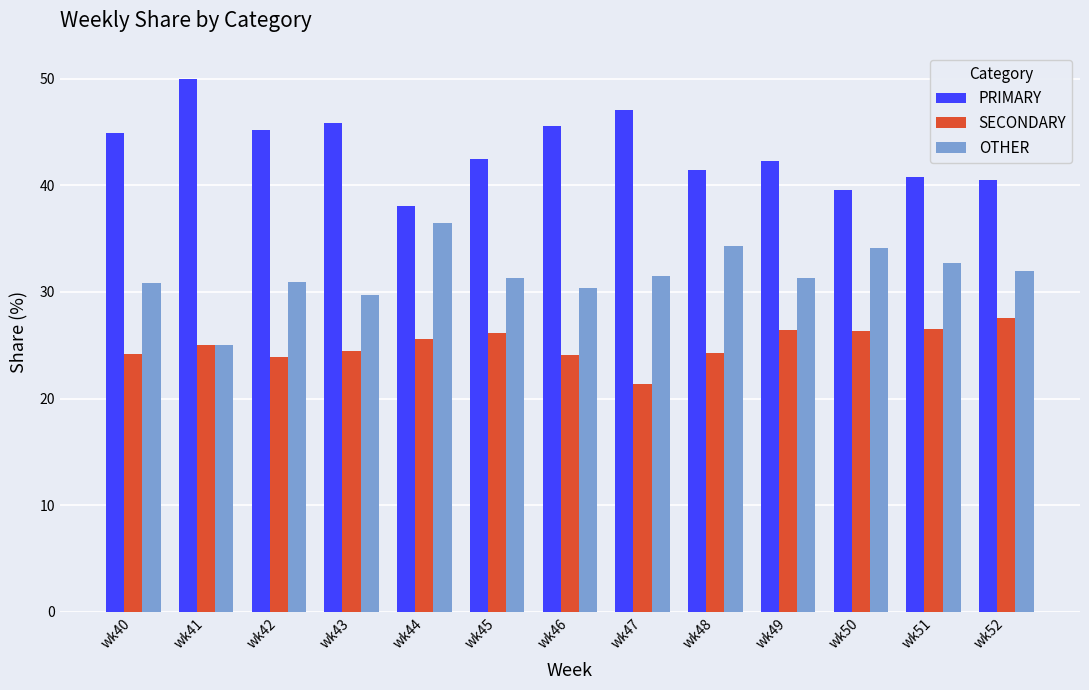

Count the number of categories in the chart.

13